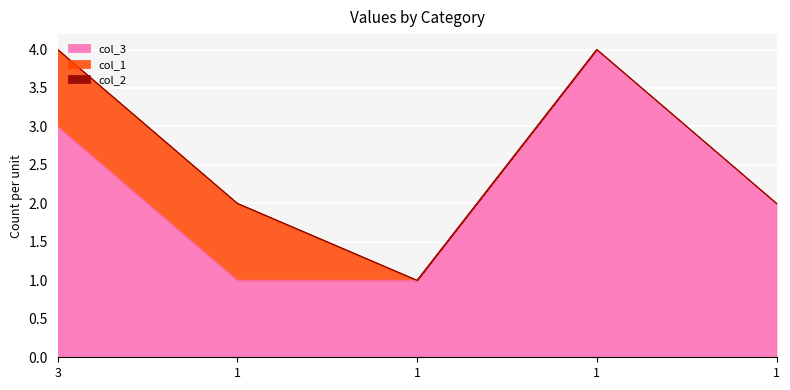

Is it true that col_2 equals 0 at 3?

True